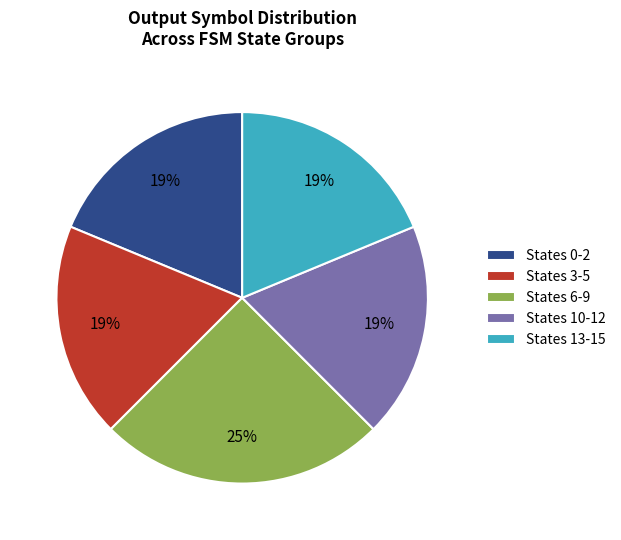

What is the ratio of the value at States 10-12 to the value at States 3-5?

1.0